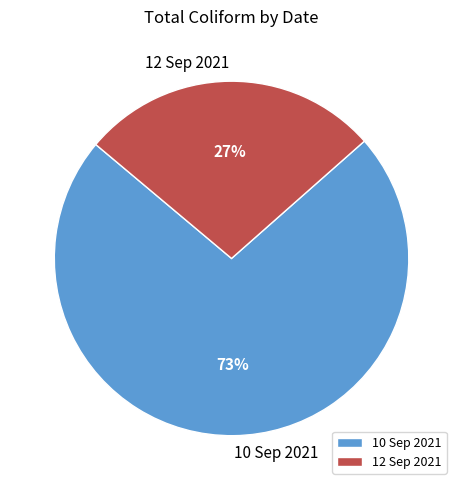

What is the ratio of the value at 10 Sep 2021 to the value at 12 Sep 2021?

2.7